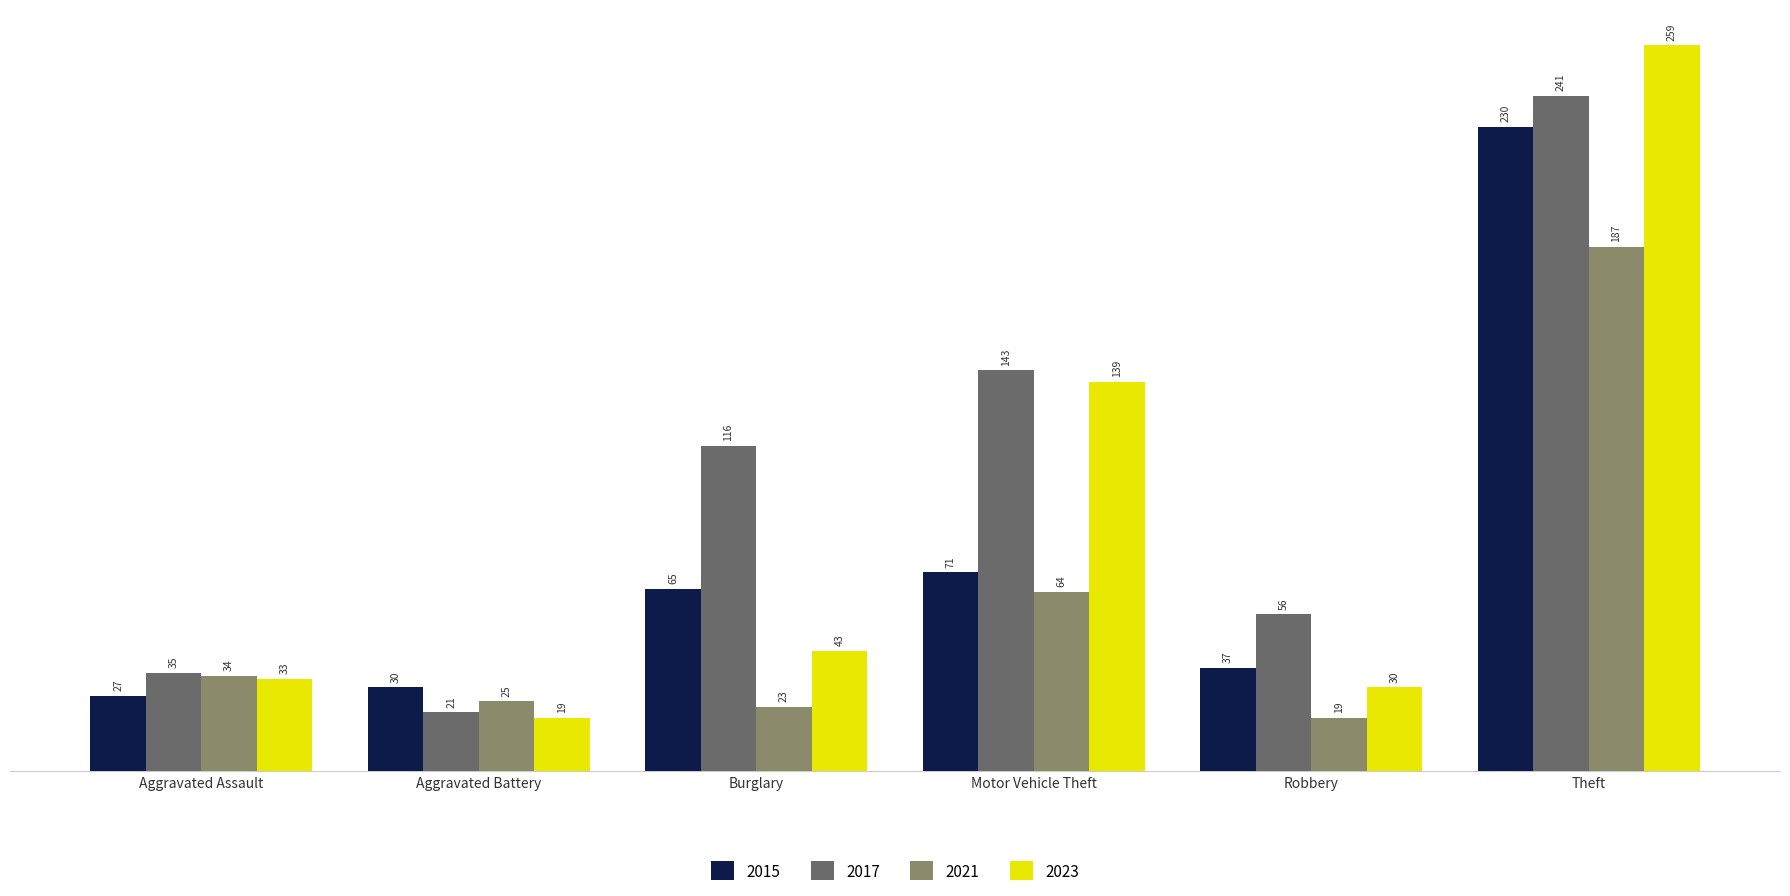

How many bars are there in each group?

4